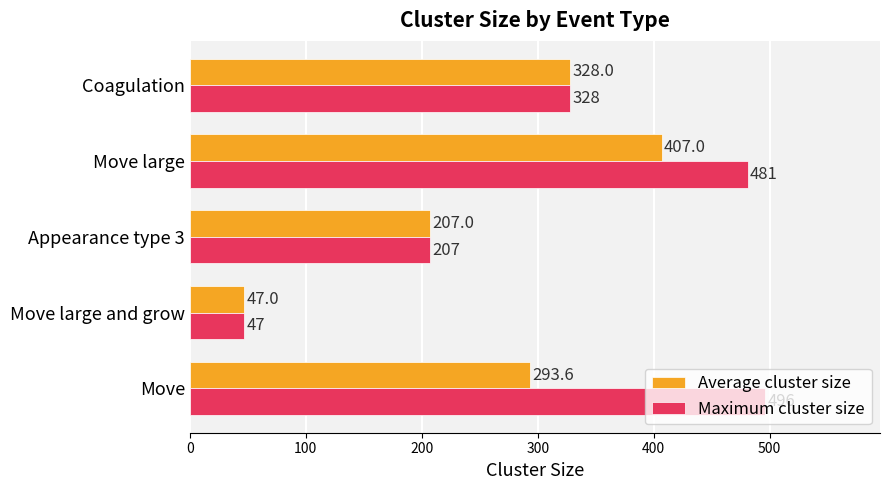

List the labels in order of Average cluster size value, smallest first.

Move large and grow, Appearance type 3, Move, Coagulation, Move large